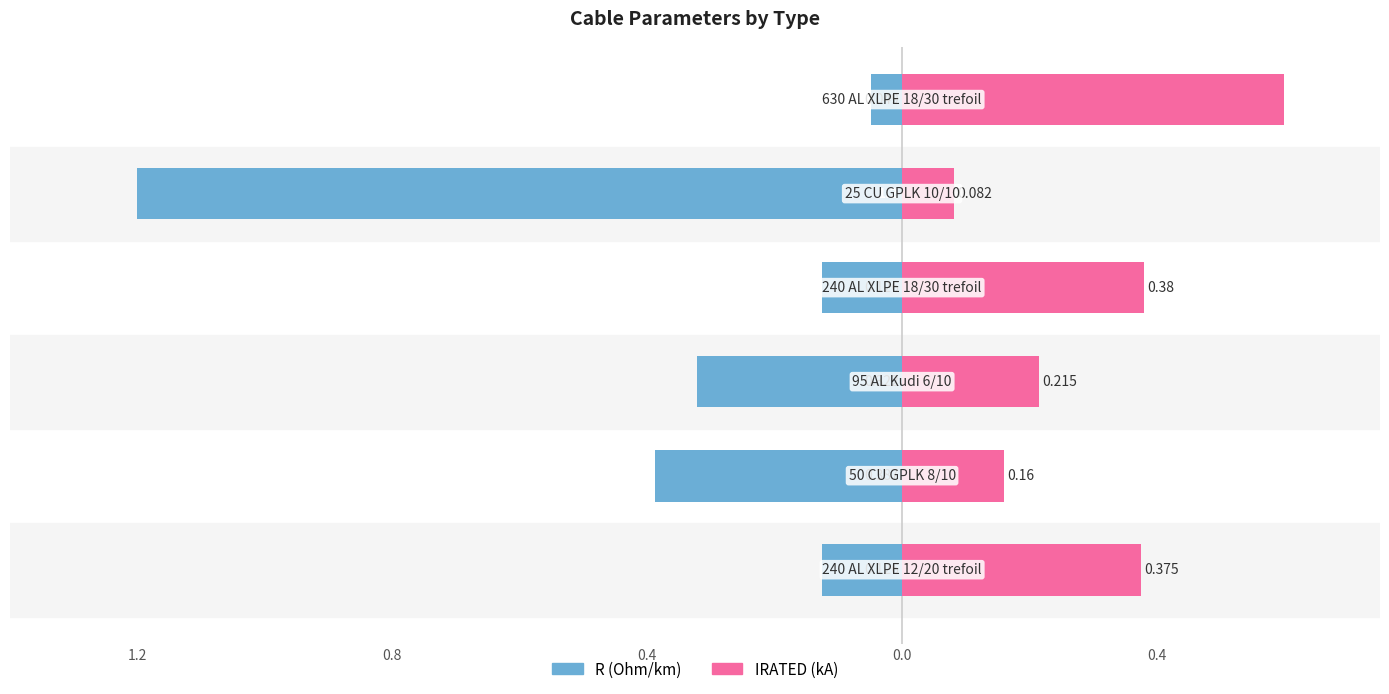

True or false: IRATED has a value of 1.0 at 5.

False